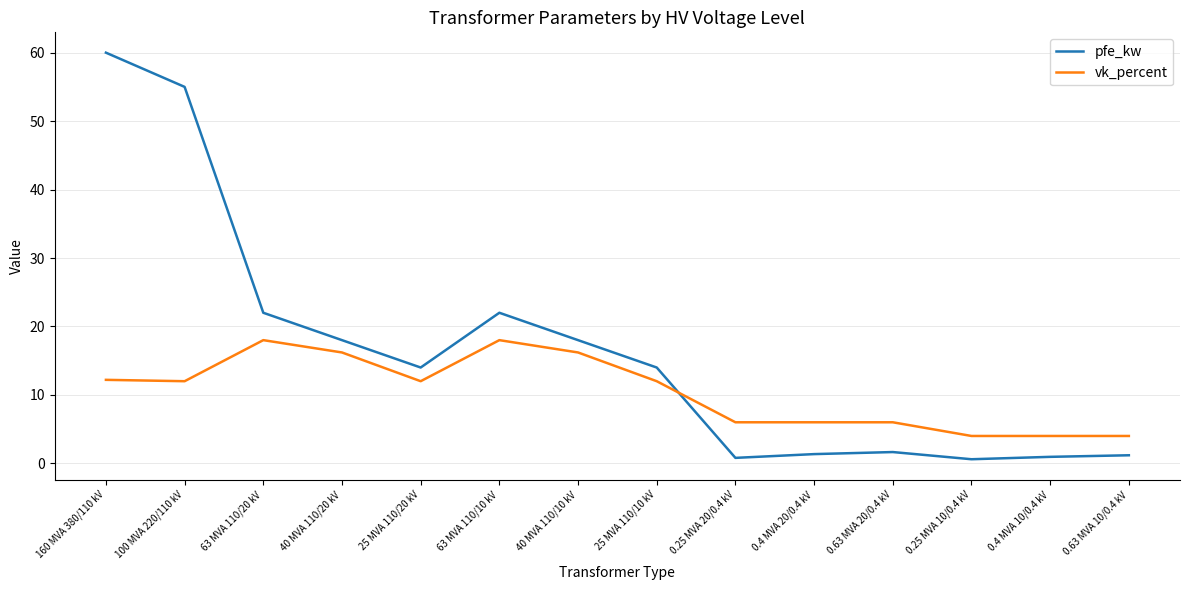

What is the total value across all series at 40 MVA 110/10 kV?

34.2